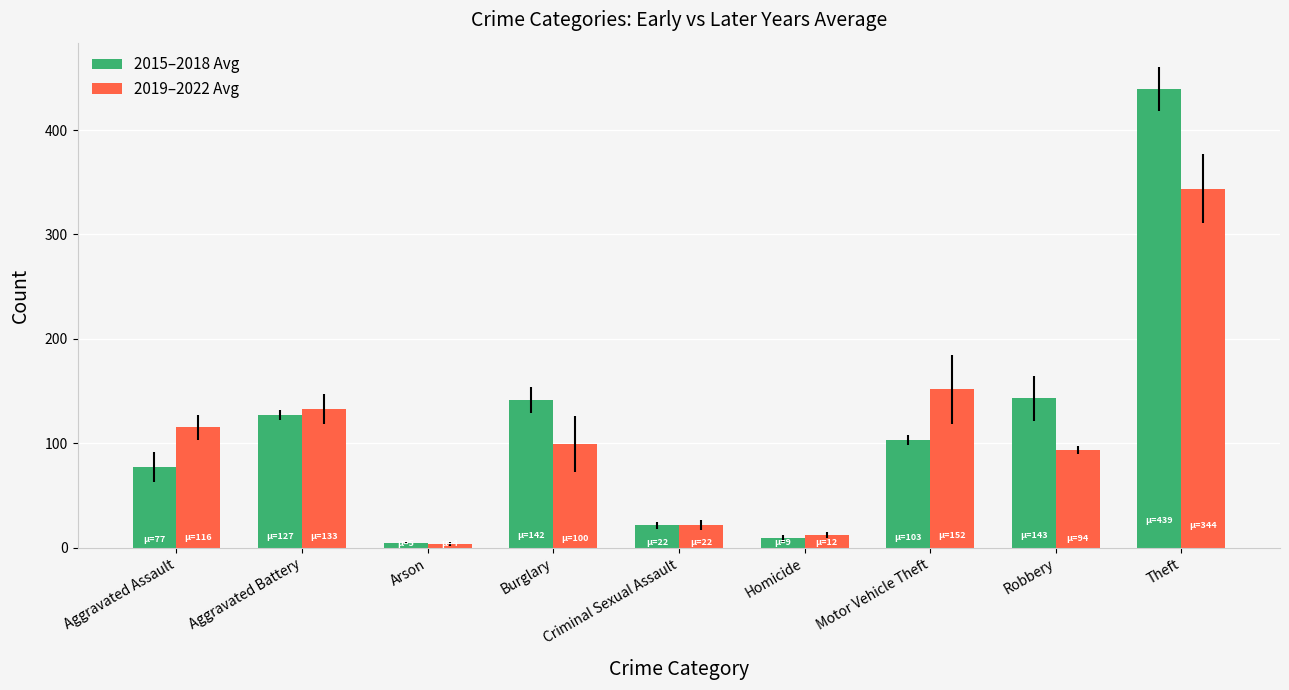

The value of 2015–2018 Avg at Theft is 648.2. True or false?

False